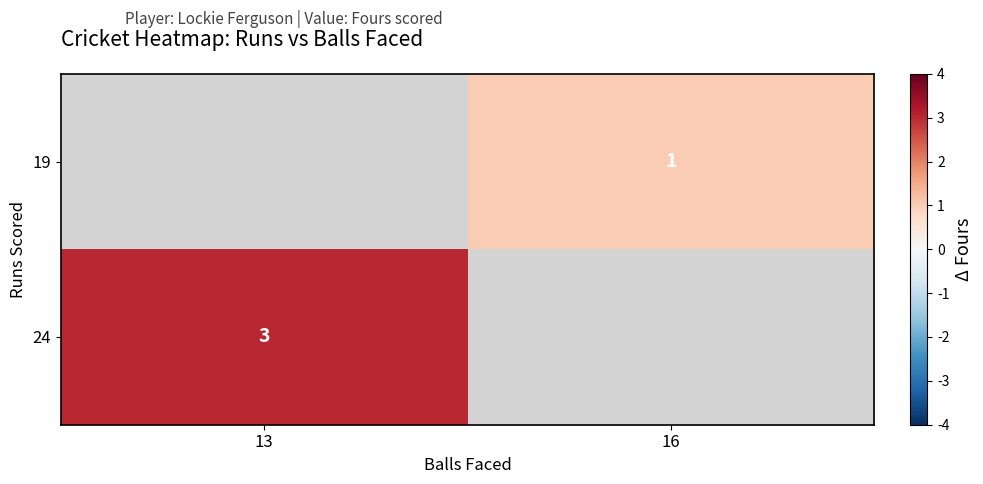

The value of 24 at 13 is 4.2. True or false?

False